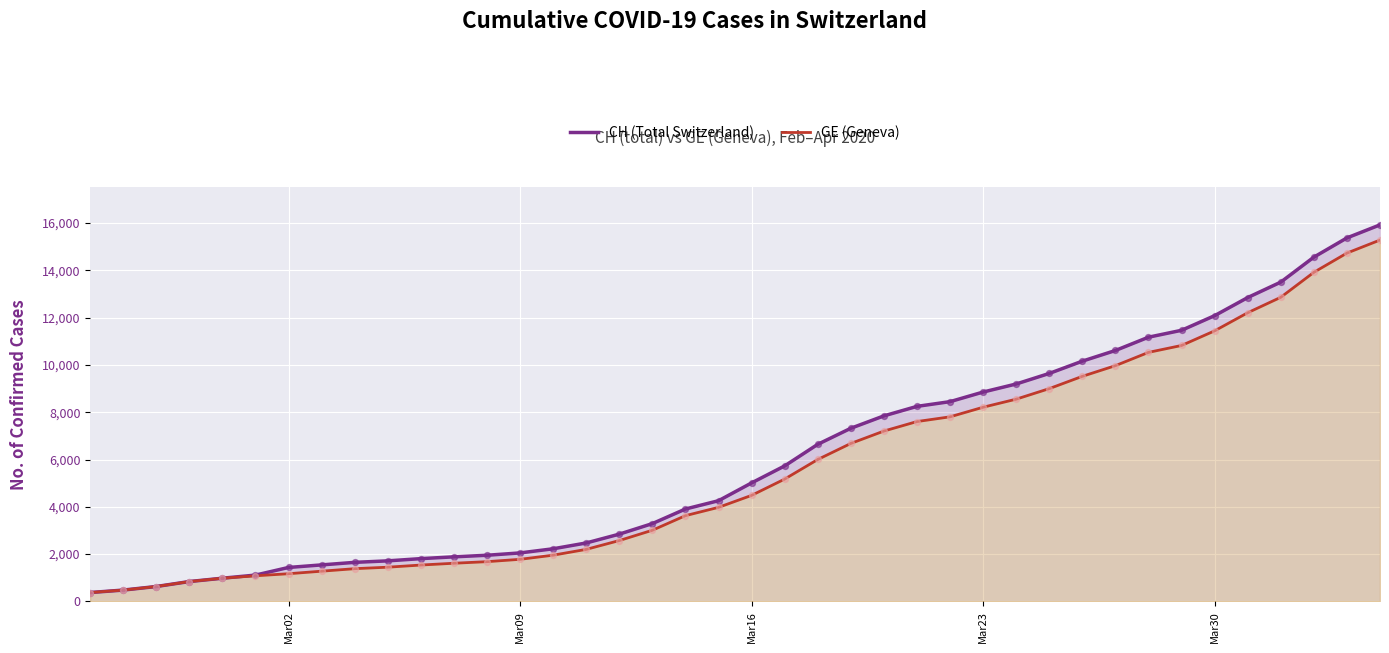

Which series has the largest total across all categories?

CH (Total Switzerland)